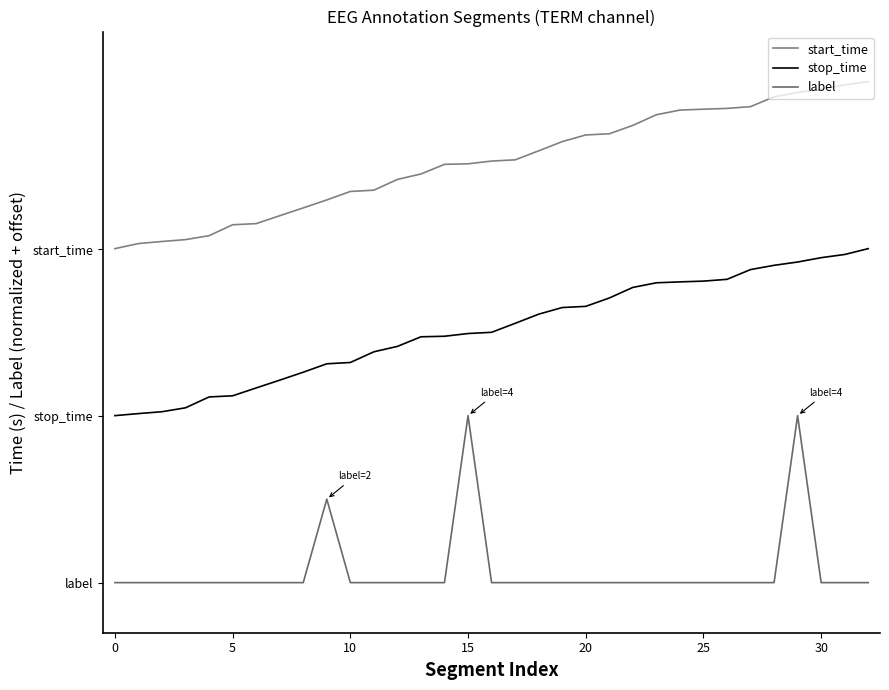

Reading left to right, transcribe all the data shown in this chart.

start_time: 2.0	2.0	2.0	2.1	2.1	2.1	2.1	2.2	2.2	2.3	2.3	2.4	2.4	2.4	2.5	2.5	2.5	2.5	2.6	2.6	2.7	2.7	2.7	2.8	2.8	2.8	2.8	2.9	2.9	2.9	3.0	3.0	3.0
stop_time: 1.0	1.0	1.0	1.0	1.1	1.1	1.2	1.2	1.3	1.3	1.3	1.4	1.4	1.5	1.5	1.5	1.5	1.6	1.6	1.6	1.7	1.7	1.8	1.8	1.8	1.8	1.8	1.9	1.9	1.9	1.9	2.0	2.0
label: 0.0	0.0	0.0	0.0	0.0	0.0	0.0	0.0	0.0	0.5	0.0	0.0	0.0	0.0	0.0	1.0	0.0	0.0	0.0	0.0	0.0	0.0	0.0	0.0	0.0	0.0	0.0	0.0	0.0	1.0	0.0	0.0	0.0